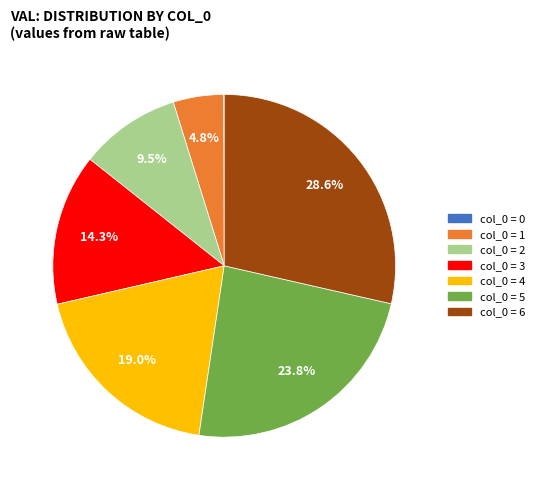

Is there a majority slice in this chart?

No